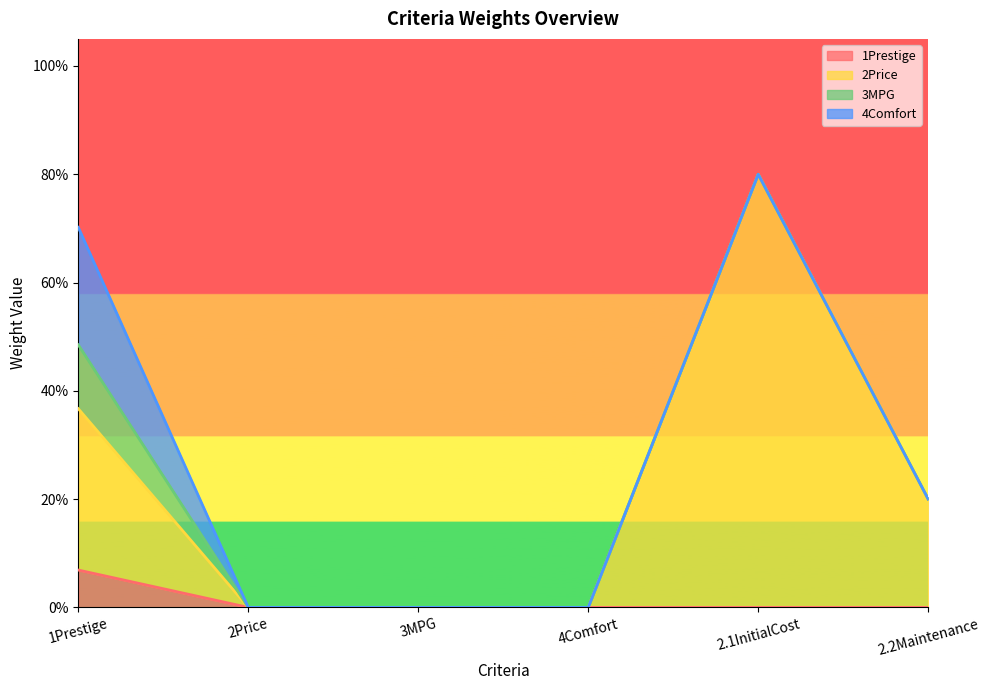

What are all the series names shown in the legend?

1Prestige, 2Price, 3MPG, 4Comfort